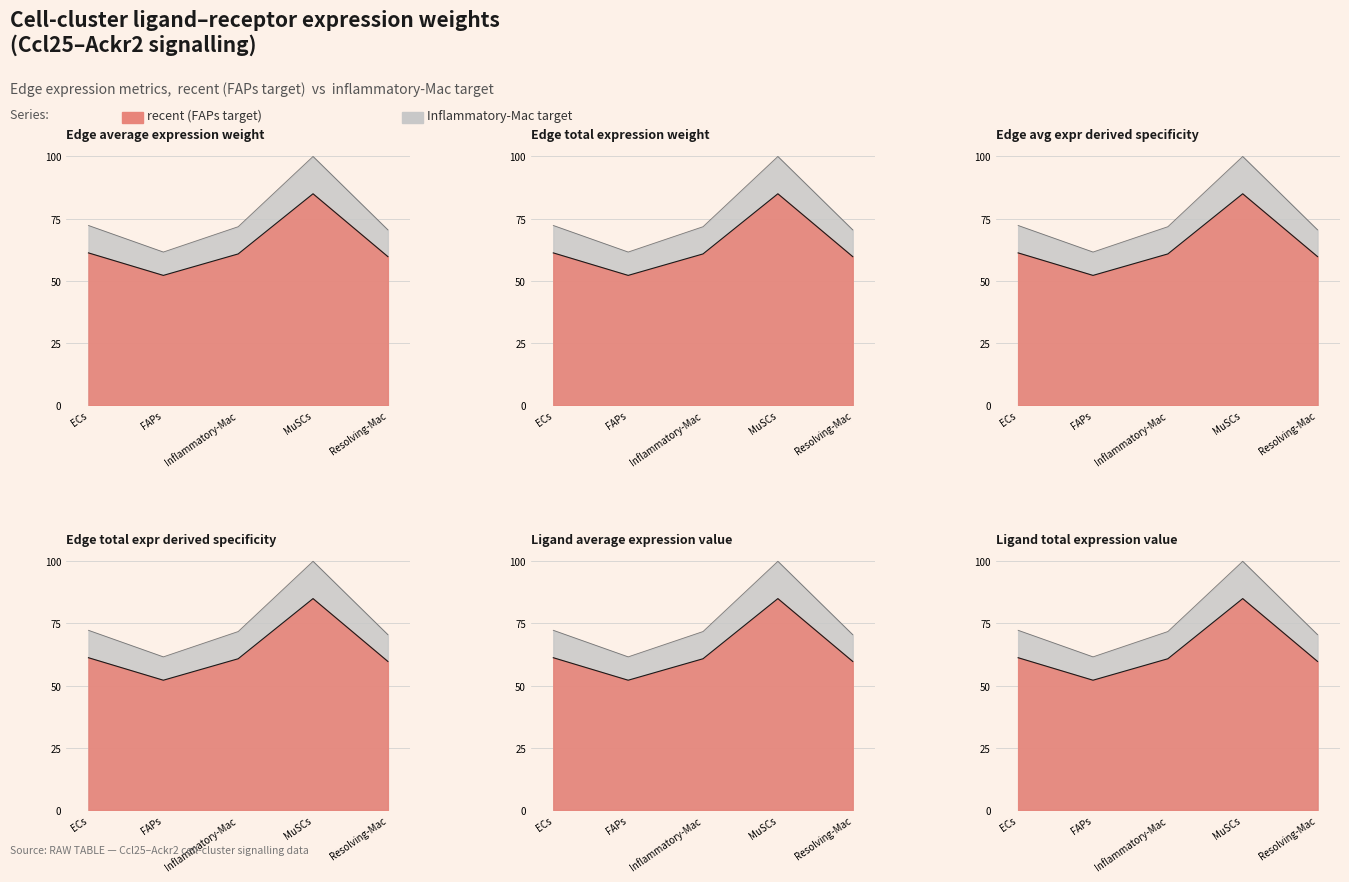

Between FAPs and Resolving-Mac, which series saw the biggest shift?

Edge average expression weight